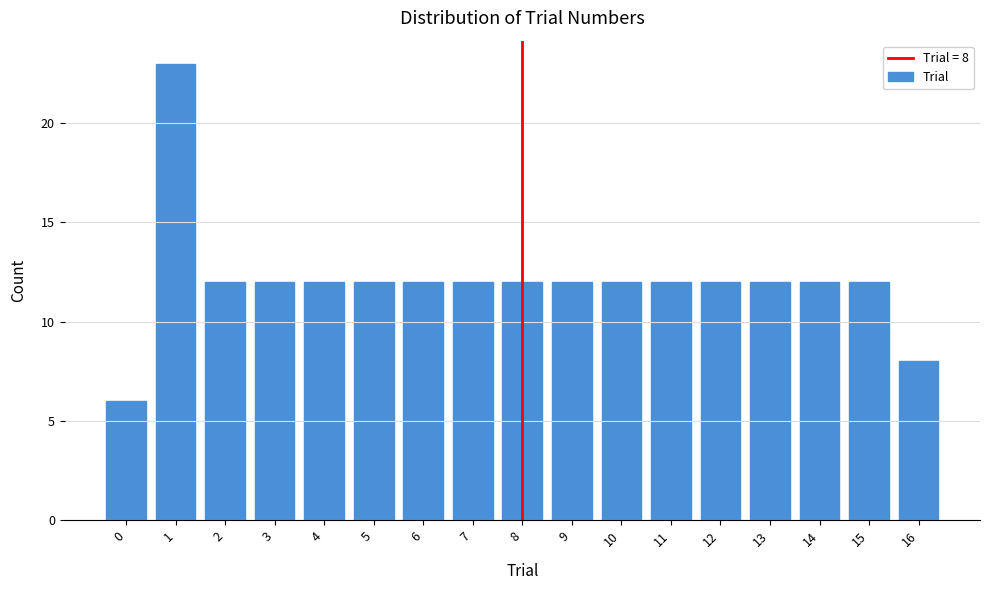

Reading left to right, what are all the values shown in this chart?

6	23	12	12	12	12	12	12	12	12	12	12	12	12	12	12	8